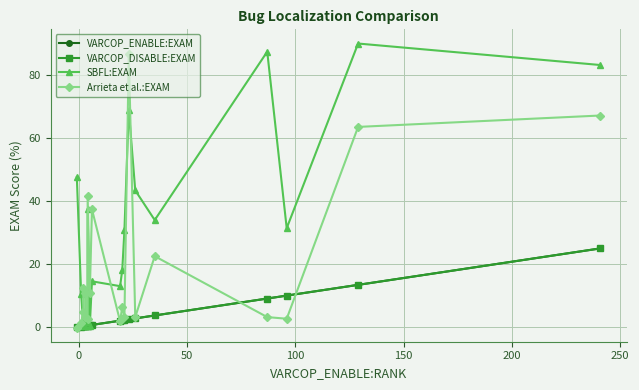

What is the lowest value of the VARCOP_ENABLE:EXAM series?

-0.1